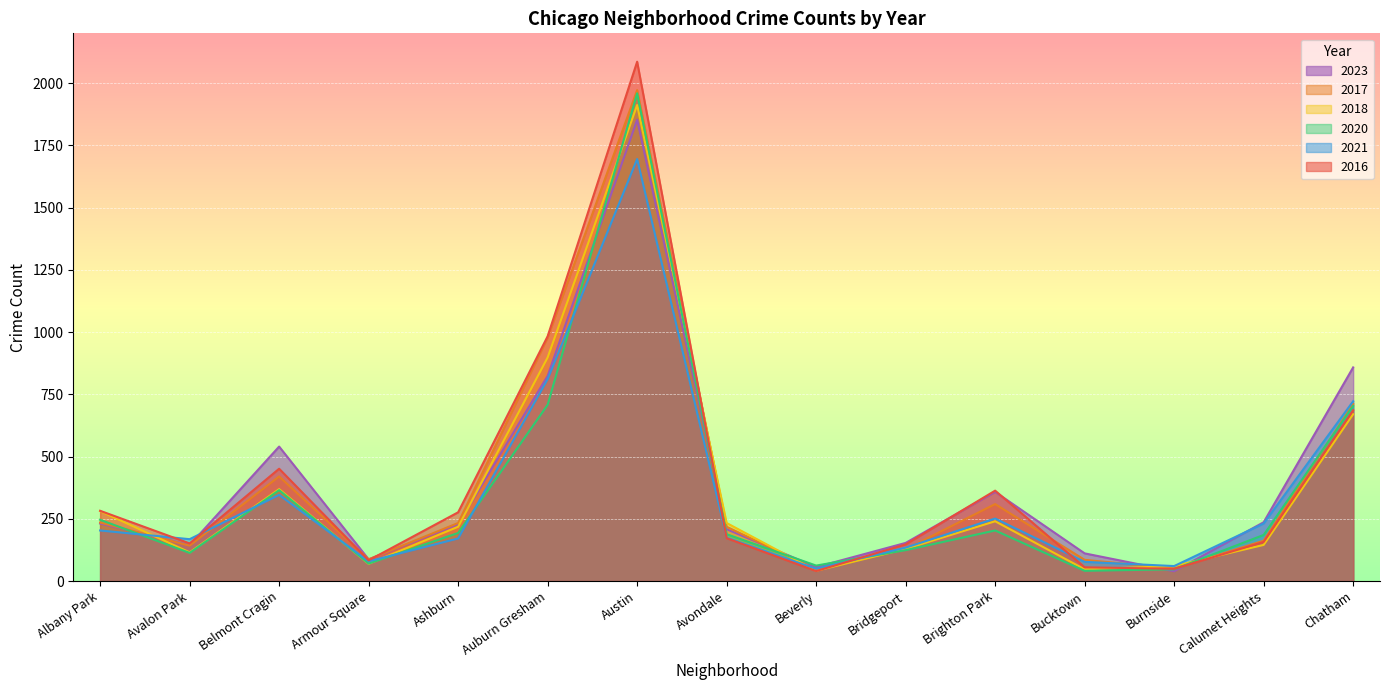

Where is 2020 nearest to the value 986?

Auburn Gresham